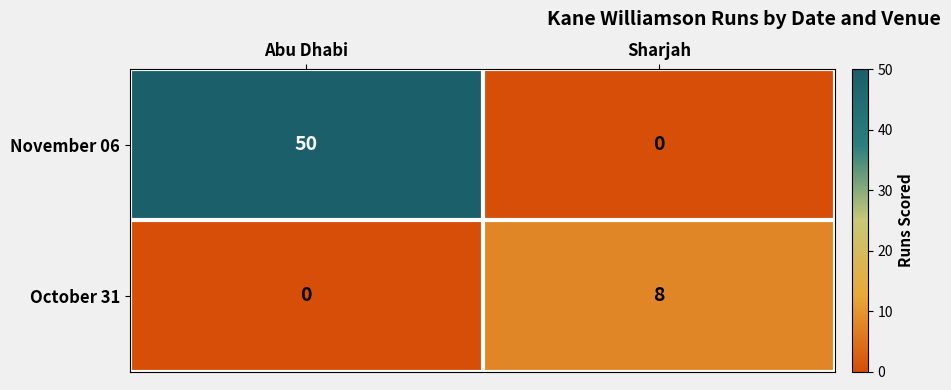

Is it true that November 06 equals 0 at Sharjah?

True